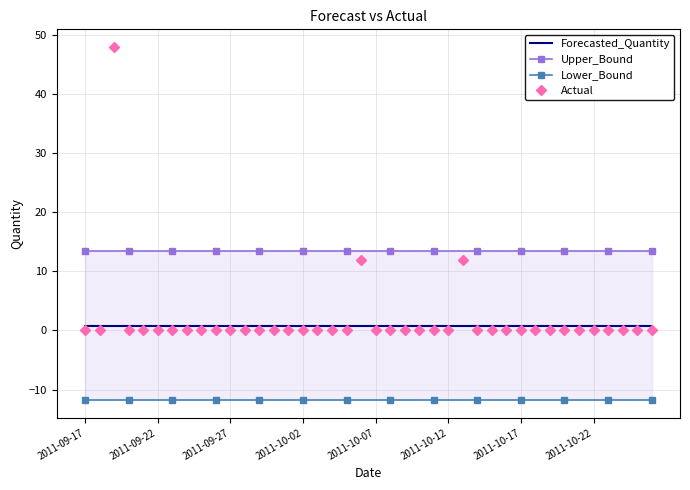

How many times do Forecasted_Quantity and Actual cross each other?

6